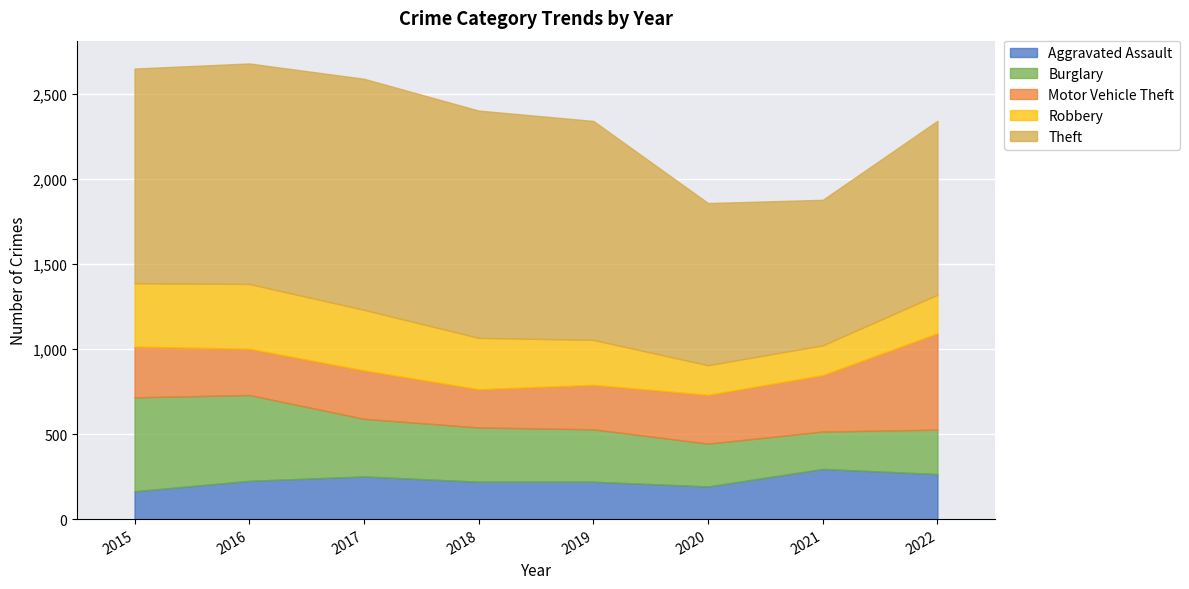

Which series has the largest total across all categories?

Theft